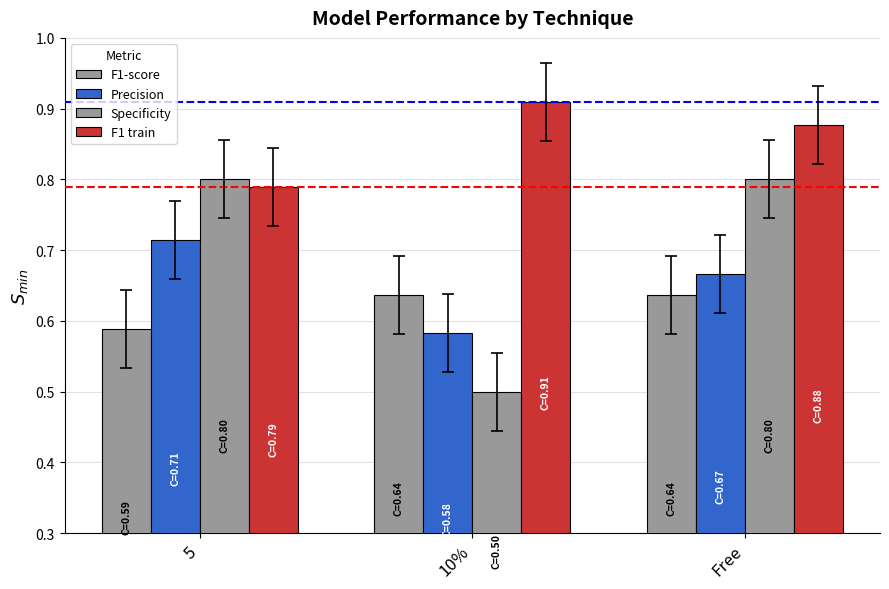

How many bars are there in each group?

4